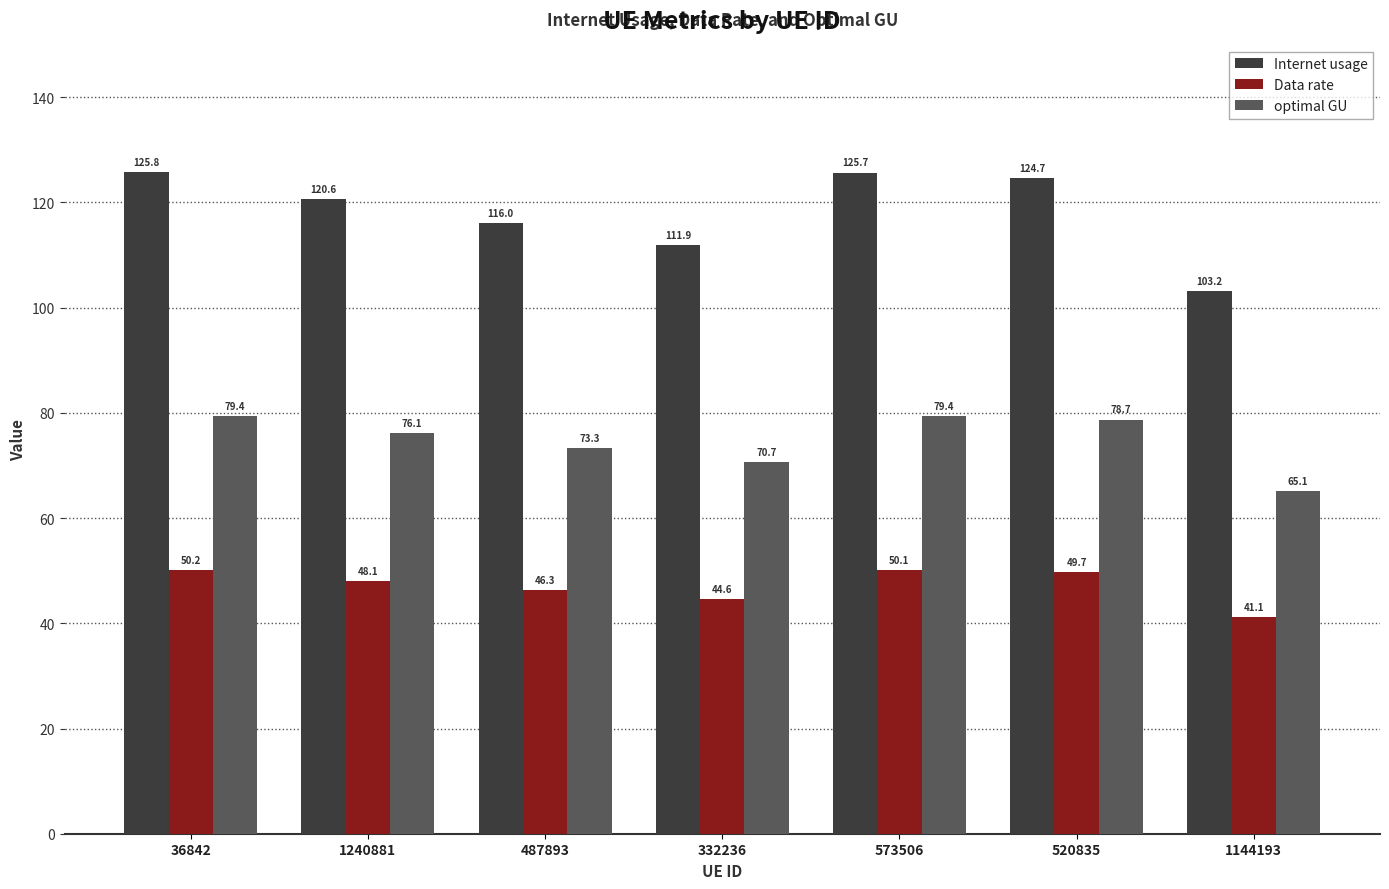

What position from the left is 332236?

4